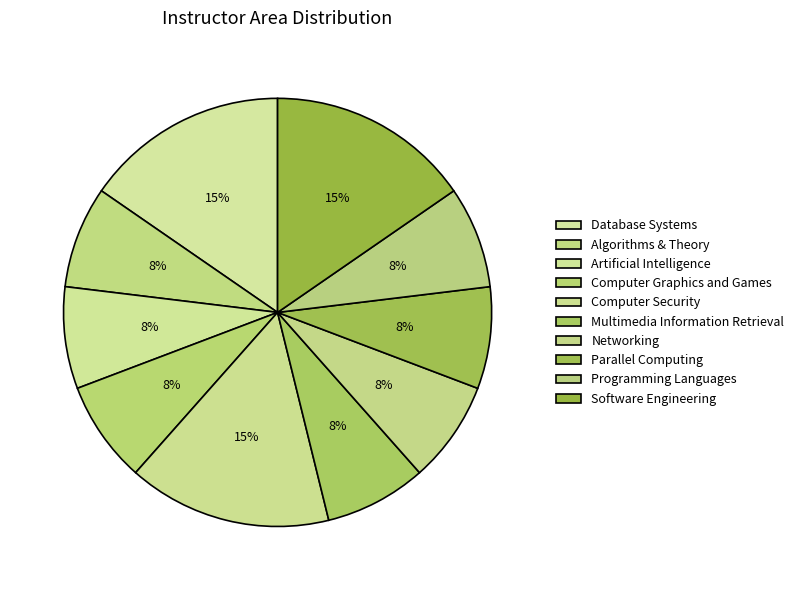

What percentage do Parallel Computing and Computer Graphics and Games together represent?

15.4%